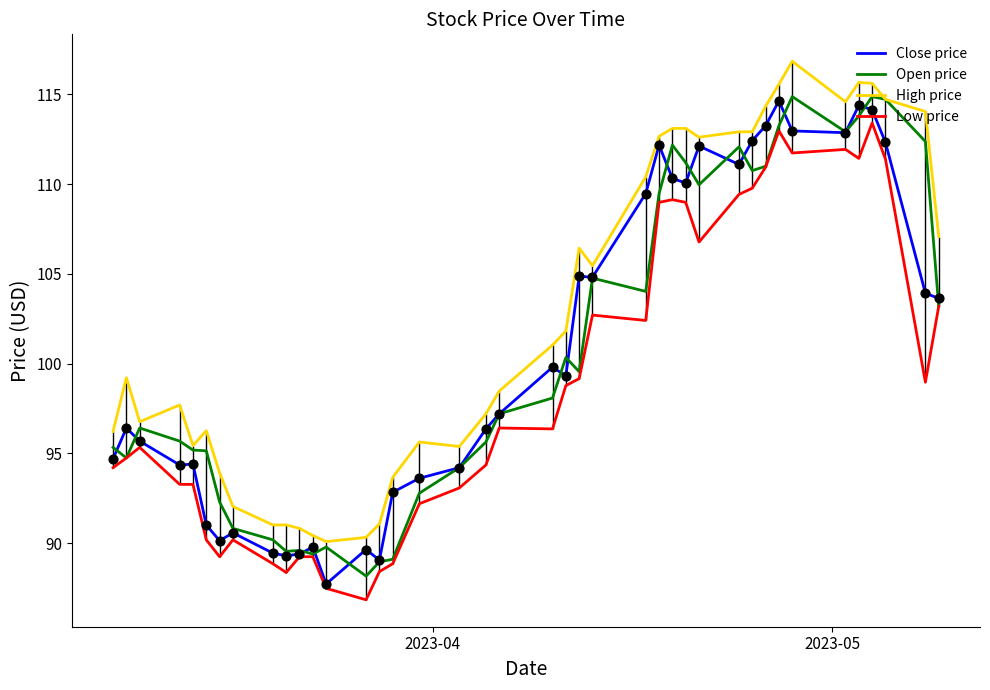

What is the highest value of the Low price series?

113.4